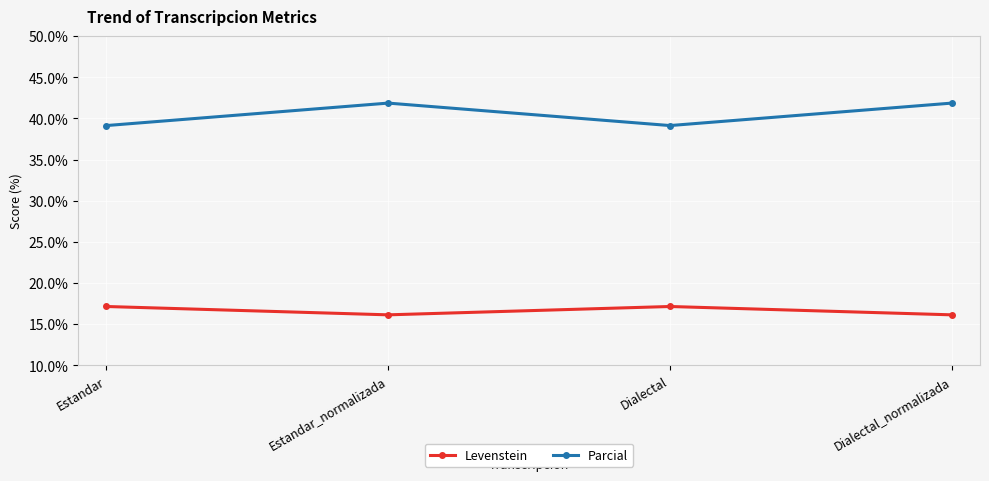

How many lines are shown in the chart?

2